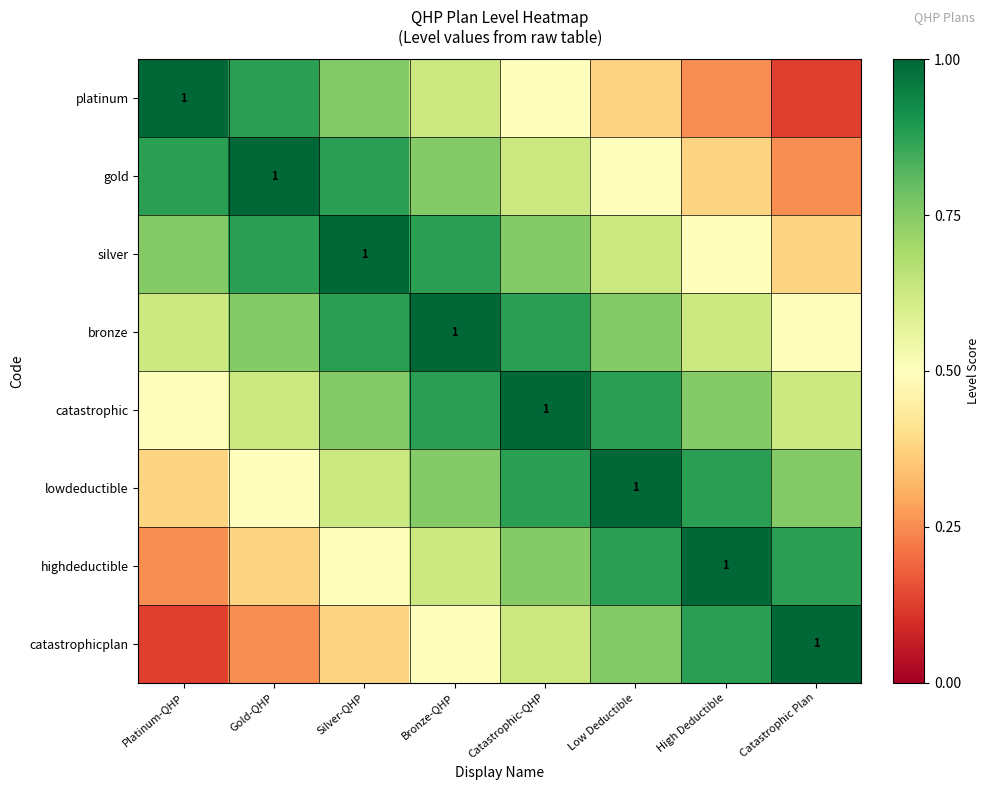

Rank the categories by highdeductible value from highest to lowest.

High Deductible, Low Deductible, Catastrophic Plan, Catastrophic-QHP, Bronze-QHP, Silver-QHP, Gold-QHP, Platinum-QHP